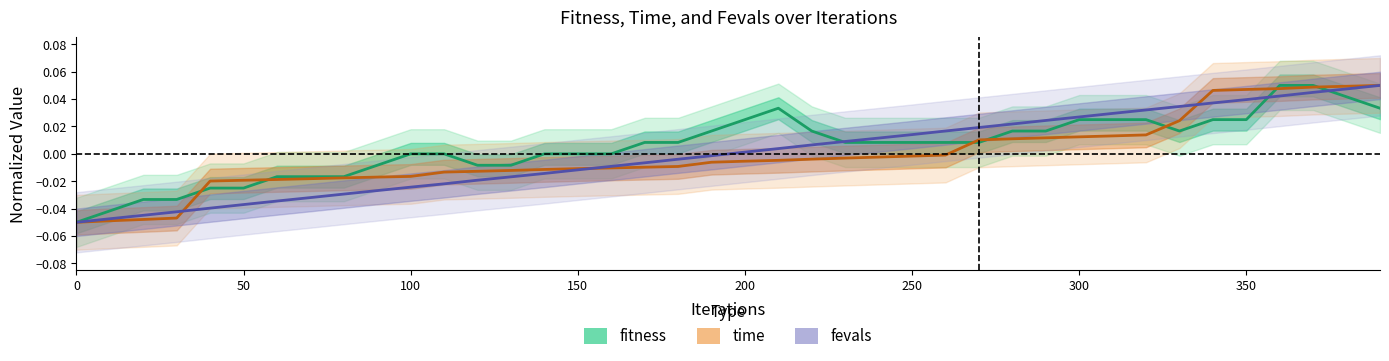

What is the difference between the maximum and second lowest values in the time series?

0.1